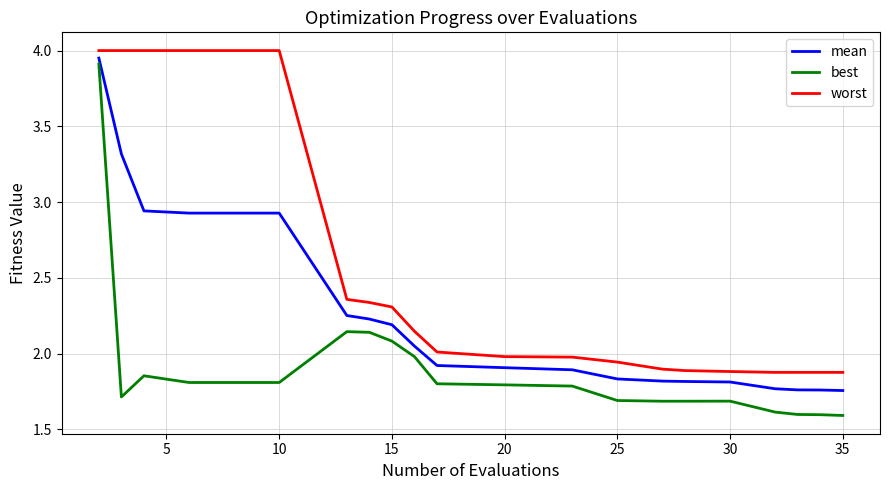

List the series in order of their peak value, highest first.

worst, mean, best